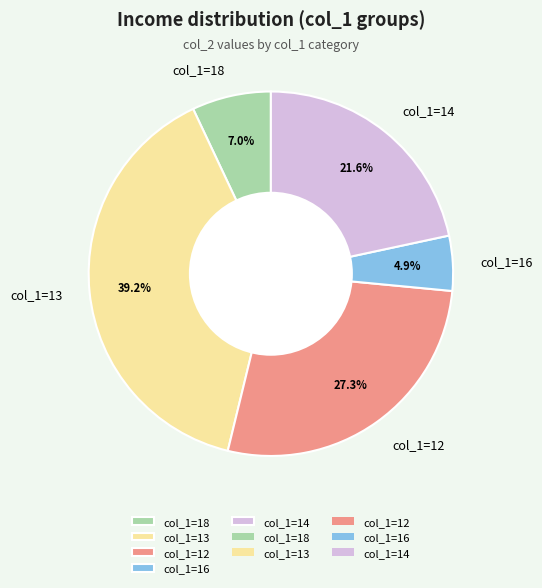

What is the smallest slice in the pie chart?

col_1=16